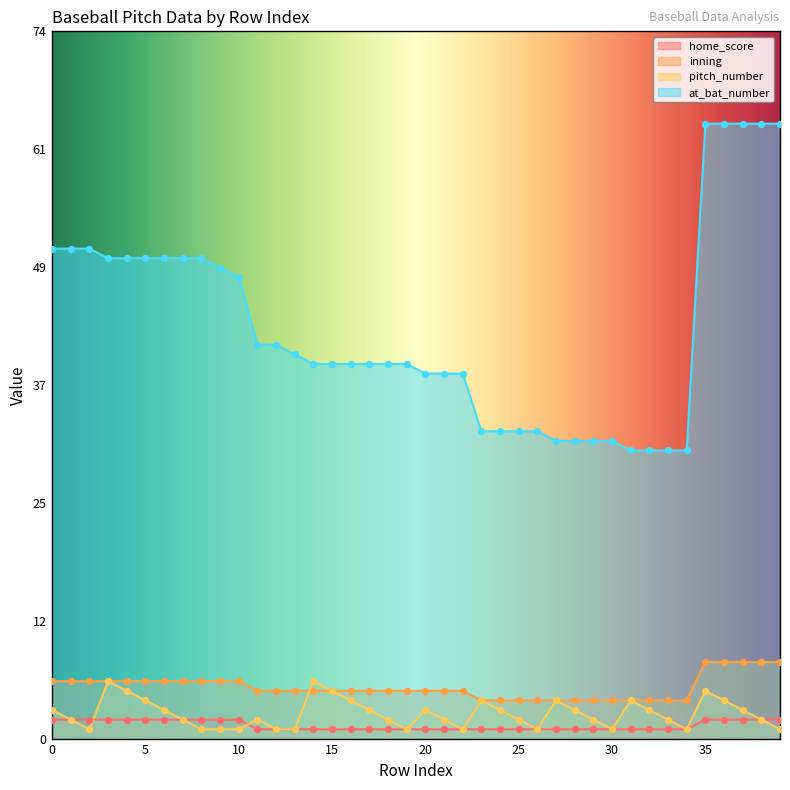

Which series contains the lowest Y value?

home_score